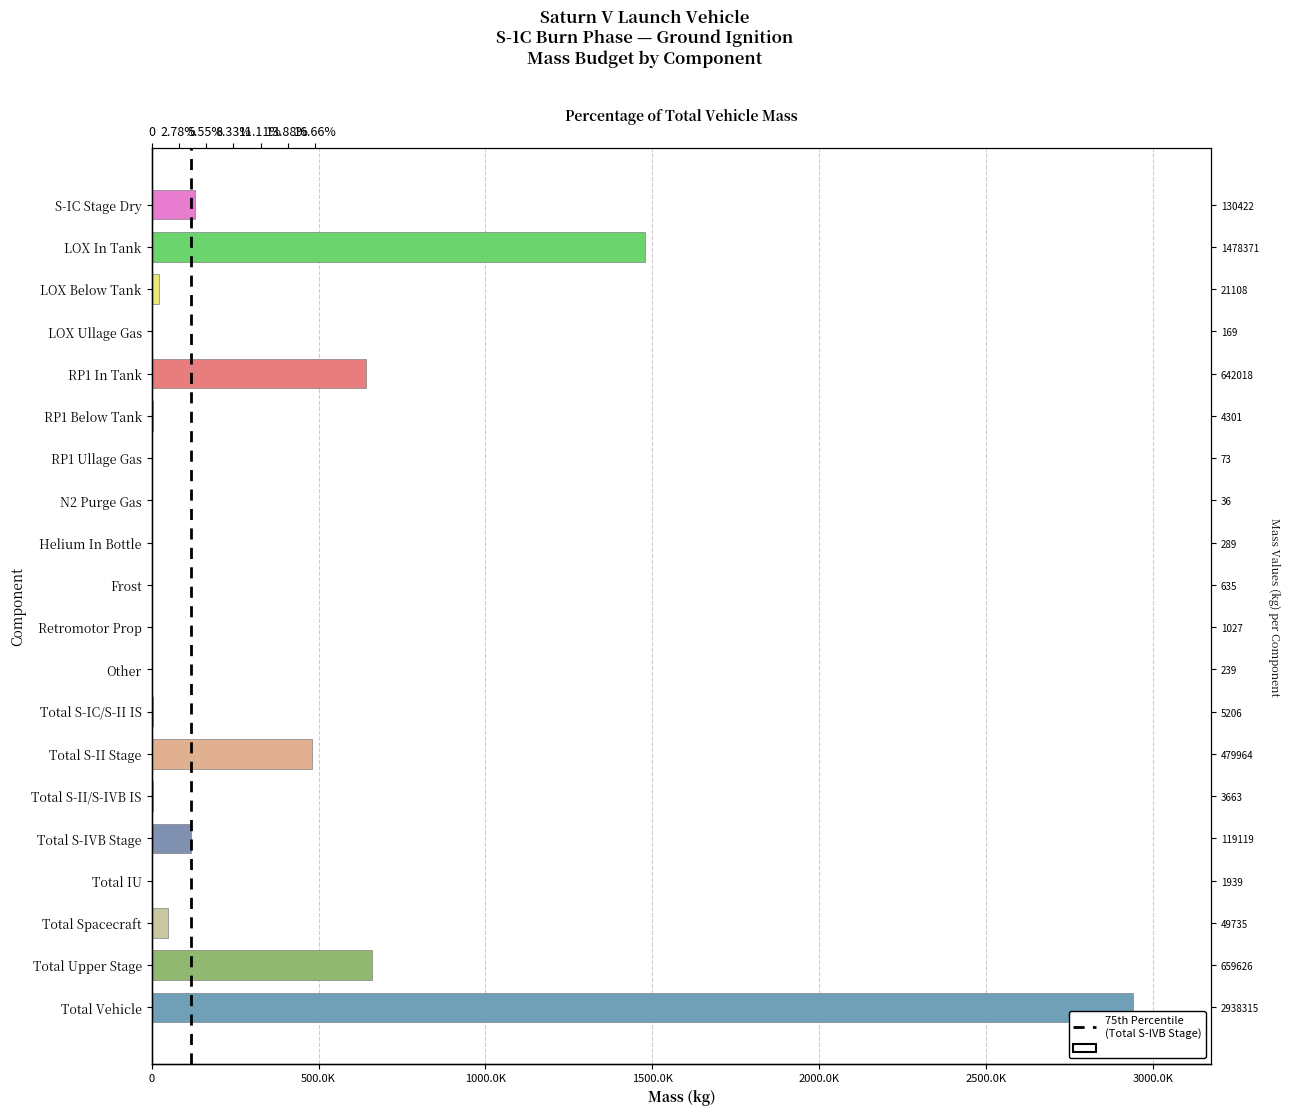

What is the maximum value shown in the chart?

2938315